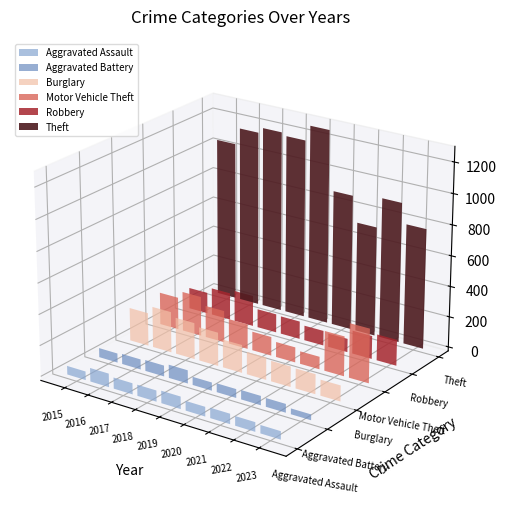

At which label does Burglary reach its minimum?

2023